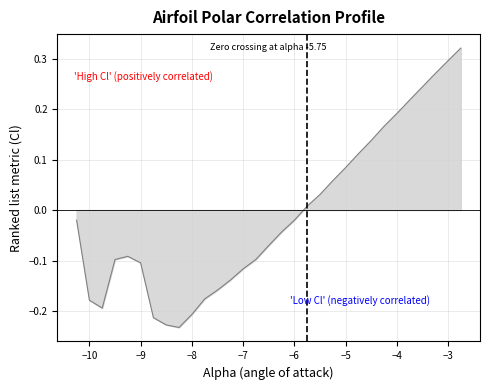

What is the minimum value shown in the chart?

-0.2